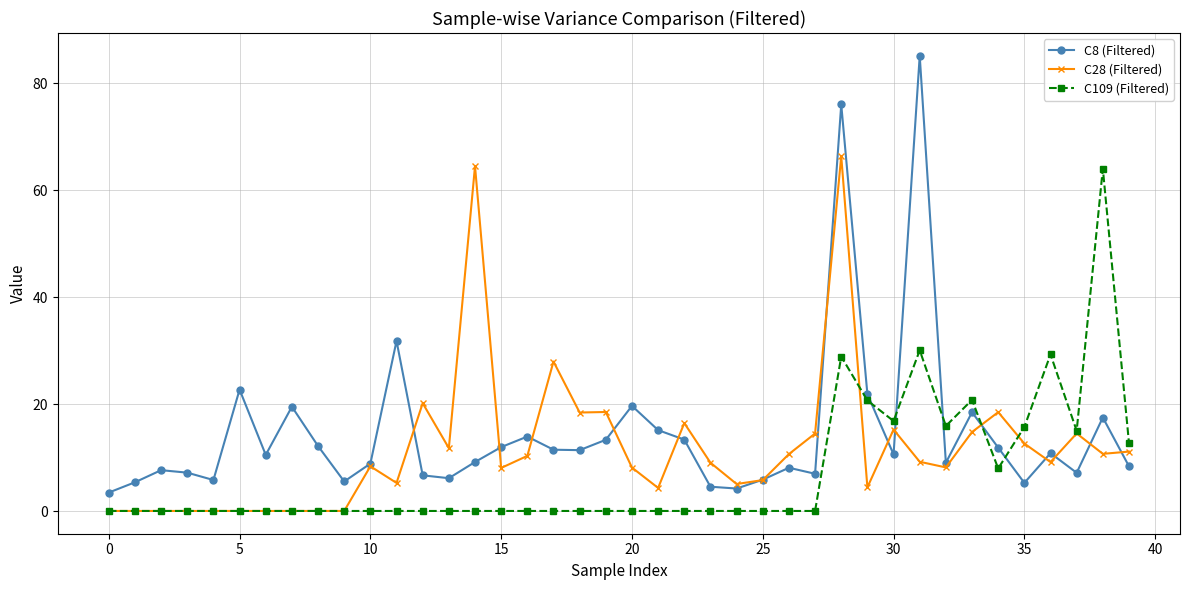

List the series in order of their overall mean, lowest first.

C109 (Filtered), C28 (Filtered), C8 (Filtered)